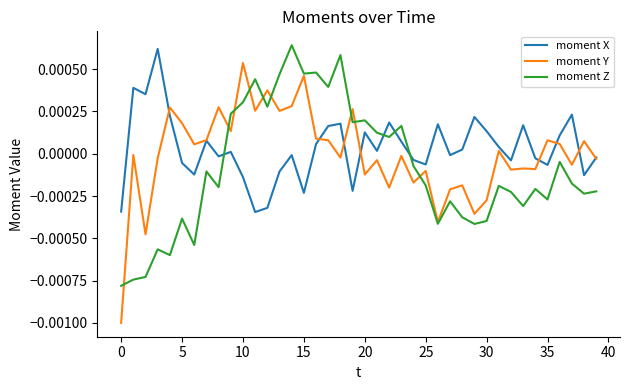

How many times do moment Z and moment X cross each other?

4